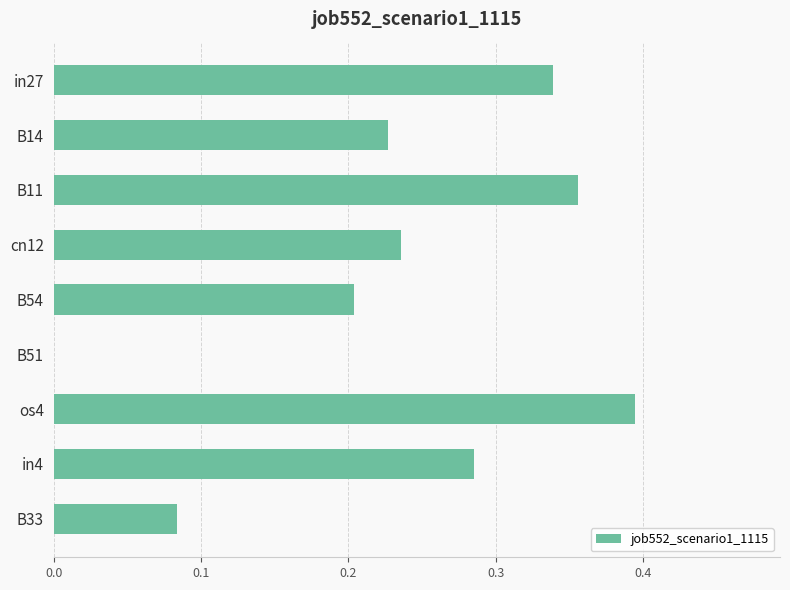

Where is the data nearest to the value 0?

B51